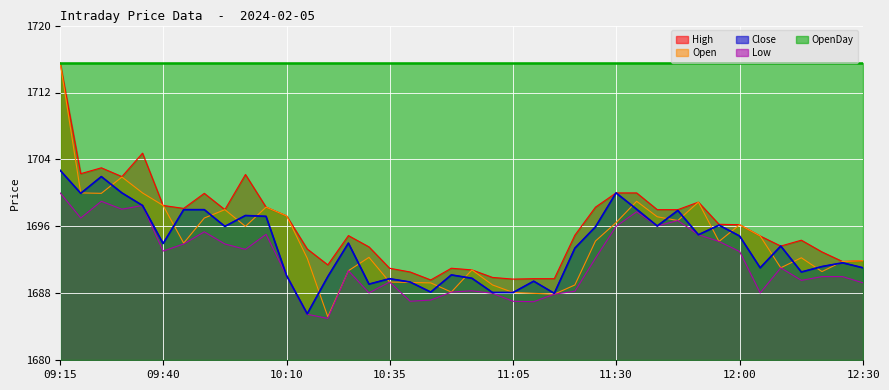

Which series has the largest range (max minus min)?

Open